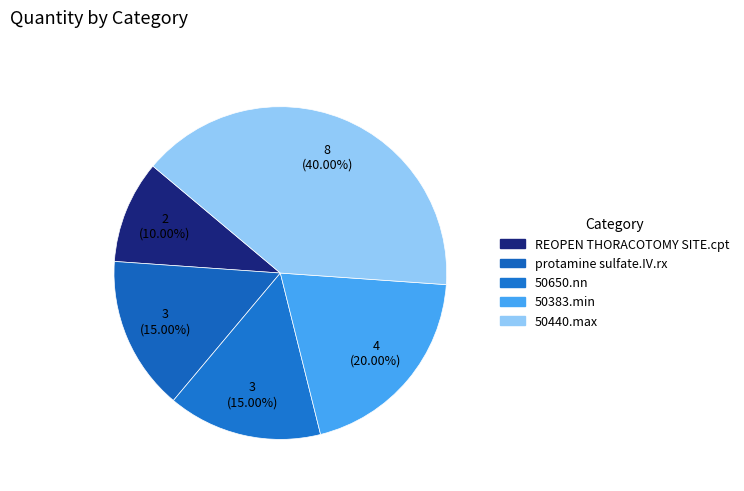

Is protamine sulfate.IV.rx the majority of the pie?

No